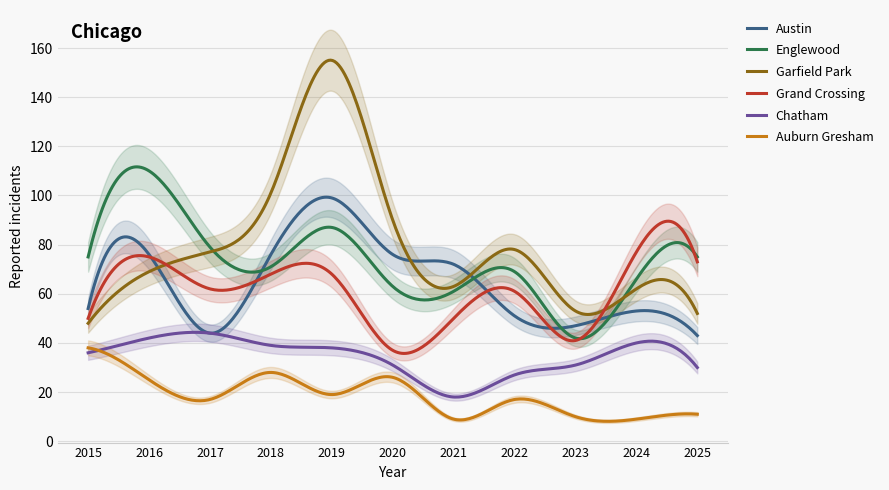

How many interior local valleys does the Chatham series have?

1